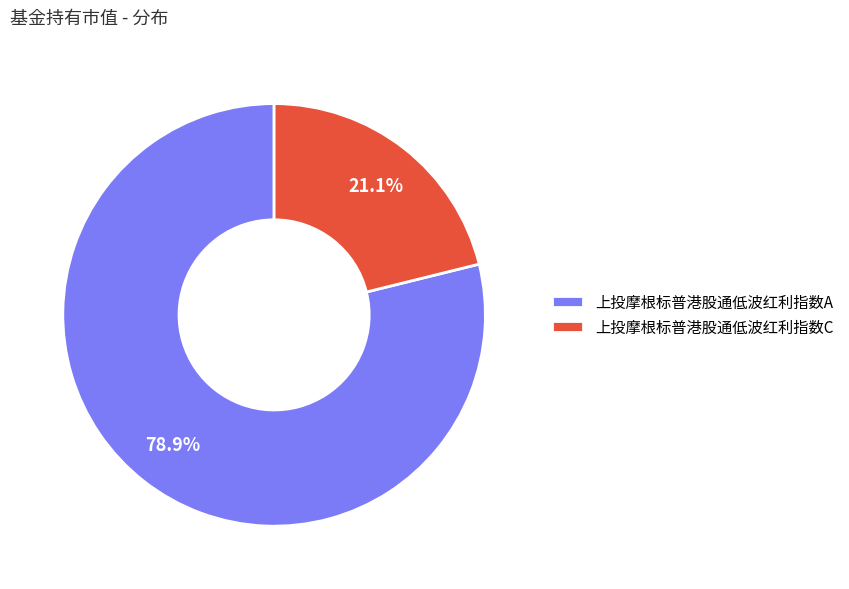

Which slice is the smallest?

上投摩根标普港股通低波红利指数C